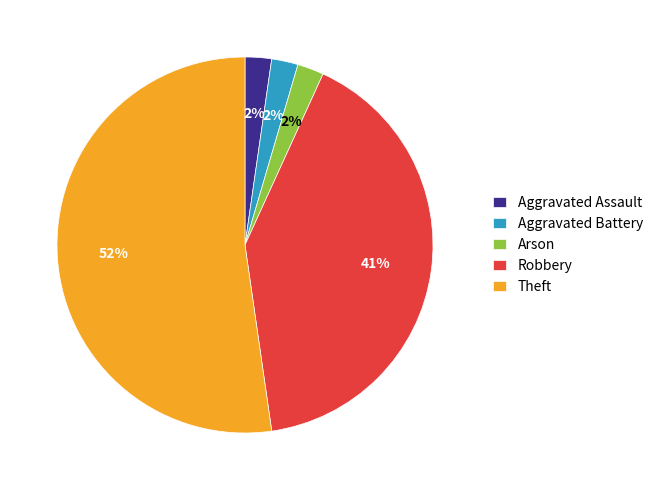

The Aggravated Battery slice represents 8% of the pie. True or false?

False